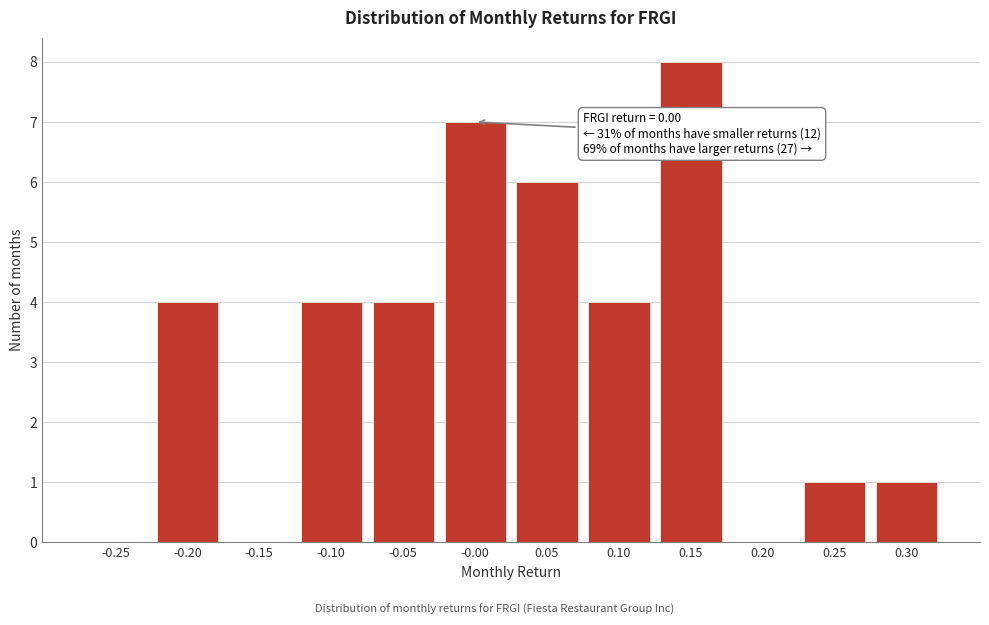

Reading left to right, what are all the values shown in this chart?

-0.25=0	-0.20=4	-0.15=0	-0.10=4	-0.05=4	-0.00=7	0.05=6	0.10=4	0.15=8	0.20=0	0.25=1	0.30=1